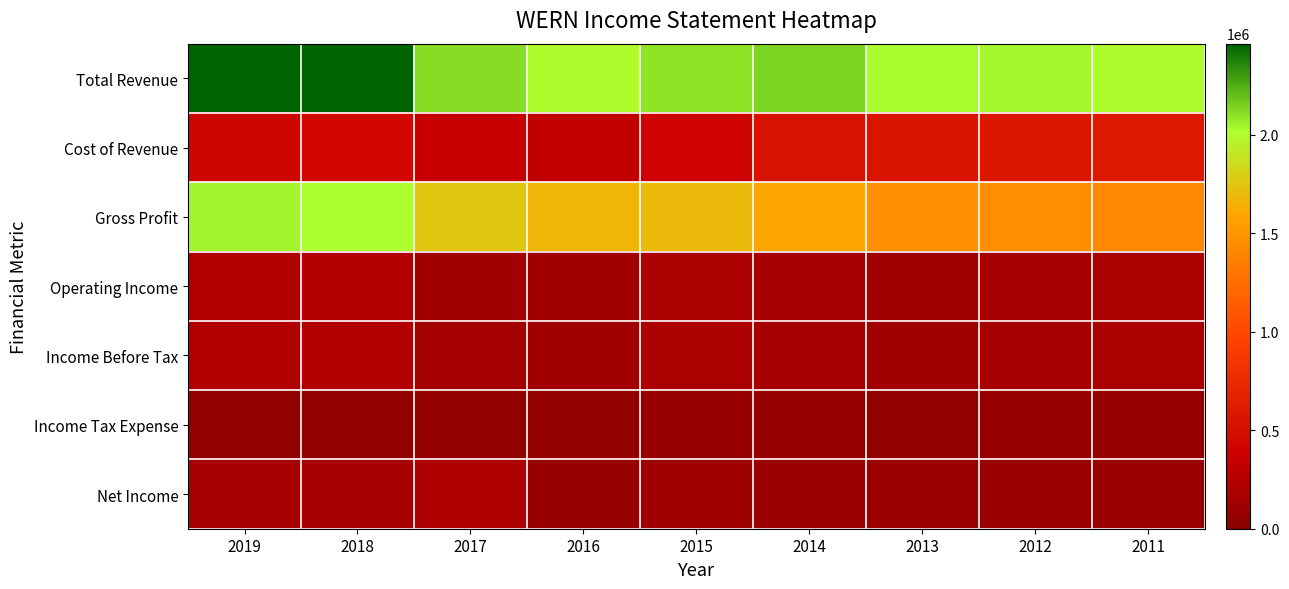

Reading right to left, transcribe all the data shown in this chart.

Total Revenue: 2011=2002900	2012=2036400	2013=2029200	2014=2139300	2015=2093500	2016=2009000	2017=2116700	2018=2457900	2019=2463700
Cost of Revenue: 2011=582300	2012=573900	2013=551000	2014=534500	2015=394700	2016=326400	2017=363100	2018=439600	2019=418800
Gross Profit: 2011=1420600	2012=1462500	2013=1478200	2014=1604800	2015=1698800	2016=1682600	2017=1753700	2018=2018300	2019=2044900
Operating Income: 2011=173700	2012=171400	2013=139700	2014=160100	2015=200500	2016=126100	2017=143800	2018=224200	2019=225500
Income Before Tax: 2011=174900	2012=173200	2013=141700	2014=161800	2015=201200	2016=127500	2017=144600	2018=223900	2019=221900
Income Tax Expense: 2011=72100	2012=70100	2013=54900	2014=63100	2015=77400	2016=48300	2017=52200	2018=55700	2019=55000
Net Income: 2011=102800	2012=103000	2013=86800	2014=98700	2015=123700	2016=79100	2017=202900	2018=168100	2019=166900